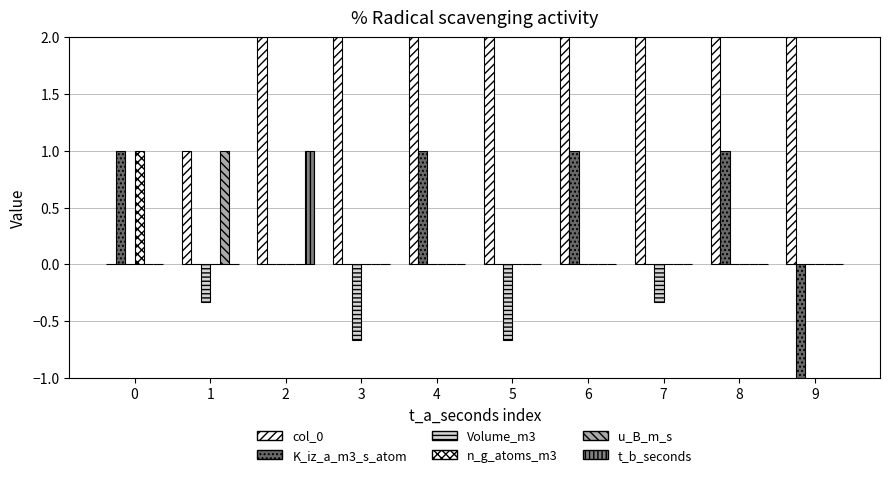

Read the K_iz_a_m3_s_atom value at 0.

1.0